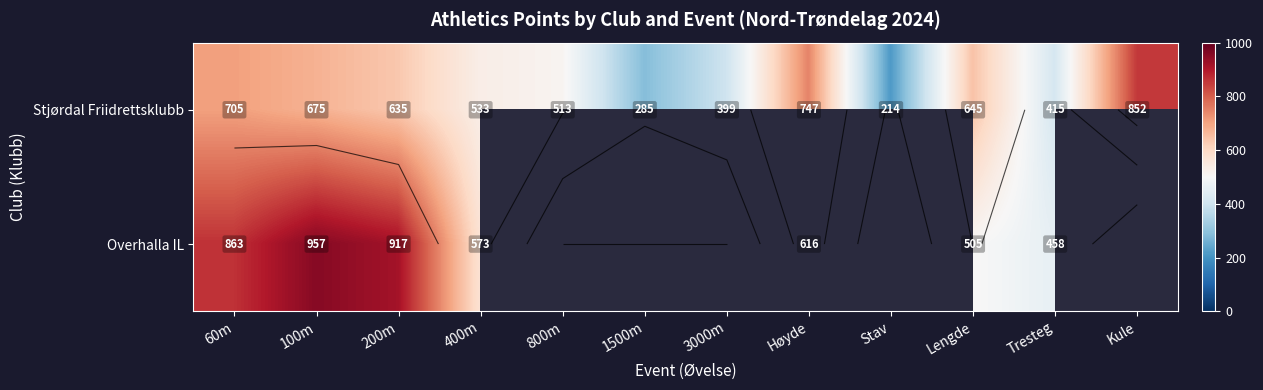

What is the smallest value displayed?

214.0